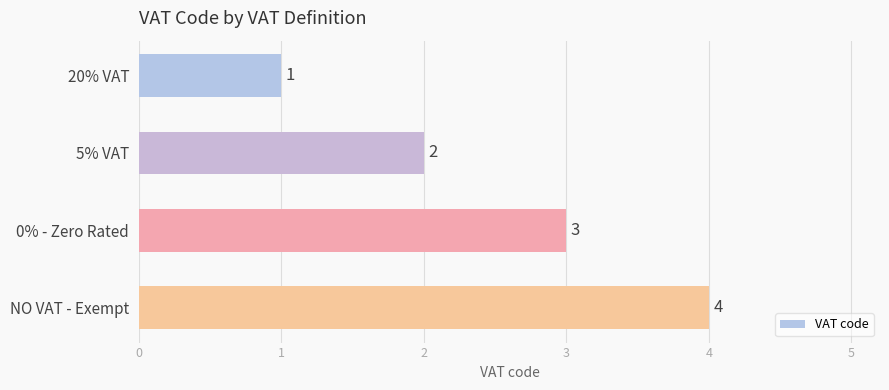

How many data points are less than 3?

2